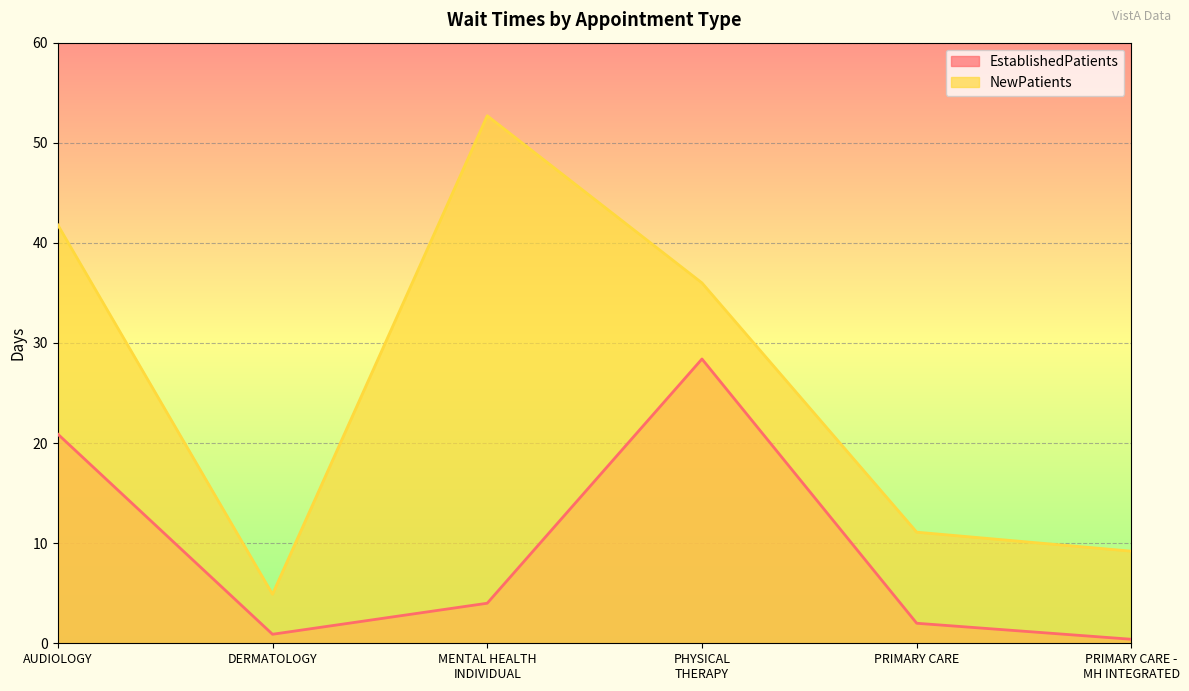

List the labels in order of EstablishedPatients value, smallest first.

PRIMARY CARE -
MH INTEGRATED, DERMATOLOGY, PRIMARY CARE, MENTAL HEALTH
INDIVIDUAL, AUDIOLOGY, PHYSICAL
THERAPY